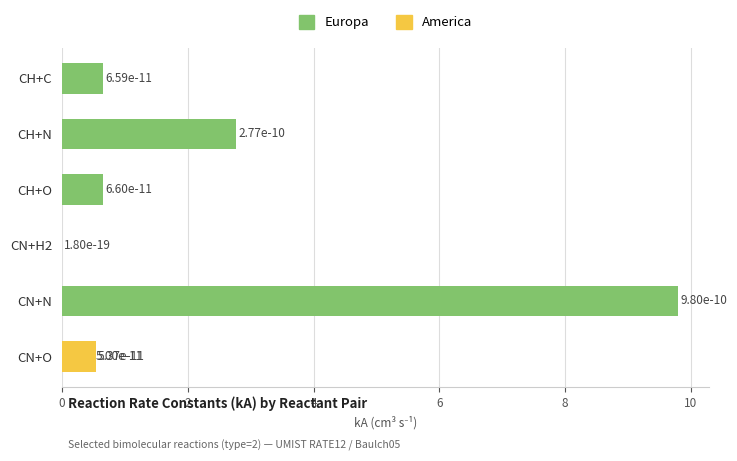

Does the chart contain stacked bars?

No